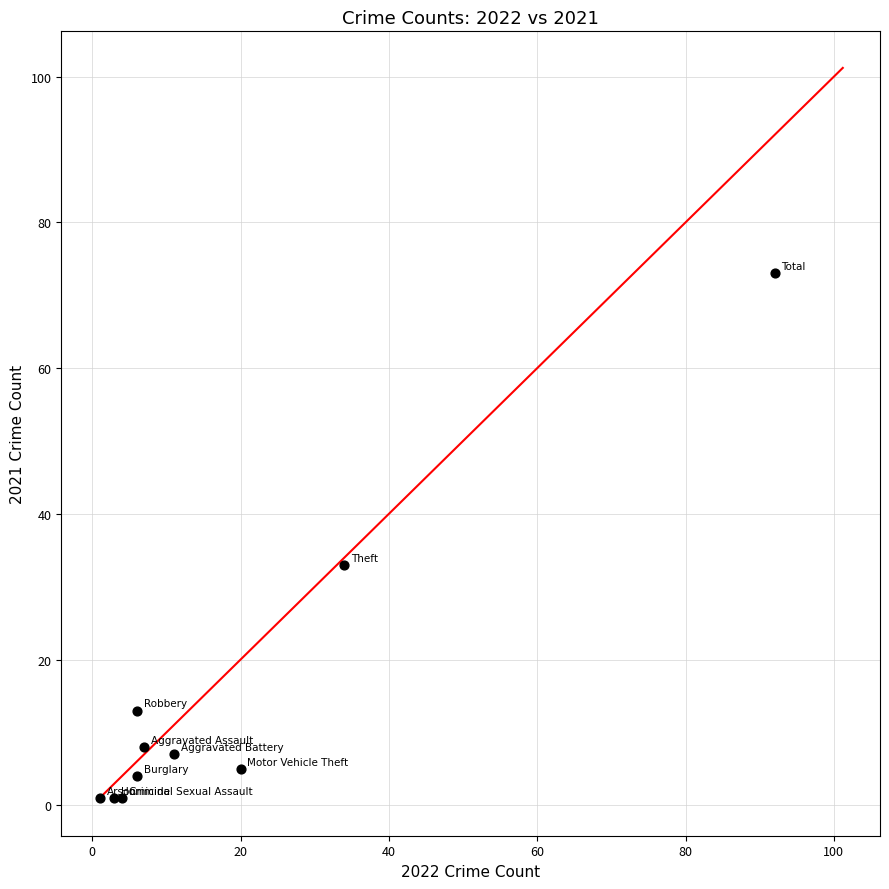

What Y value in the scatter plot is closest to 37?

33